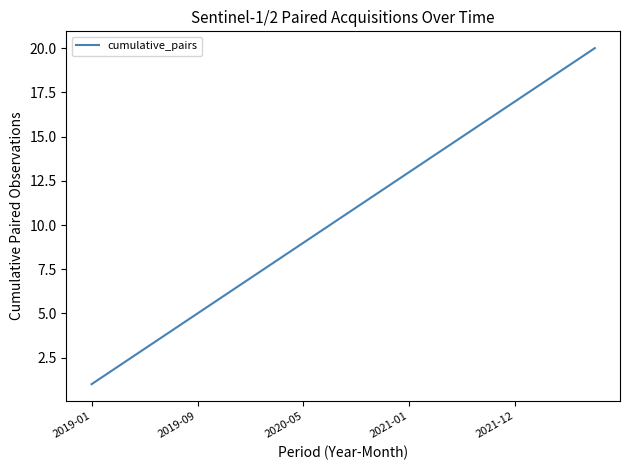

What is the maximum value shown in the chart?

20